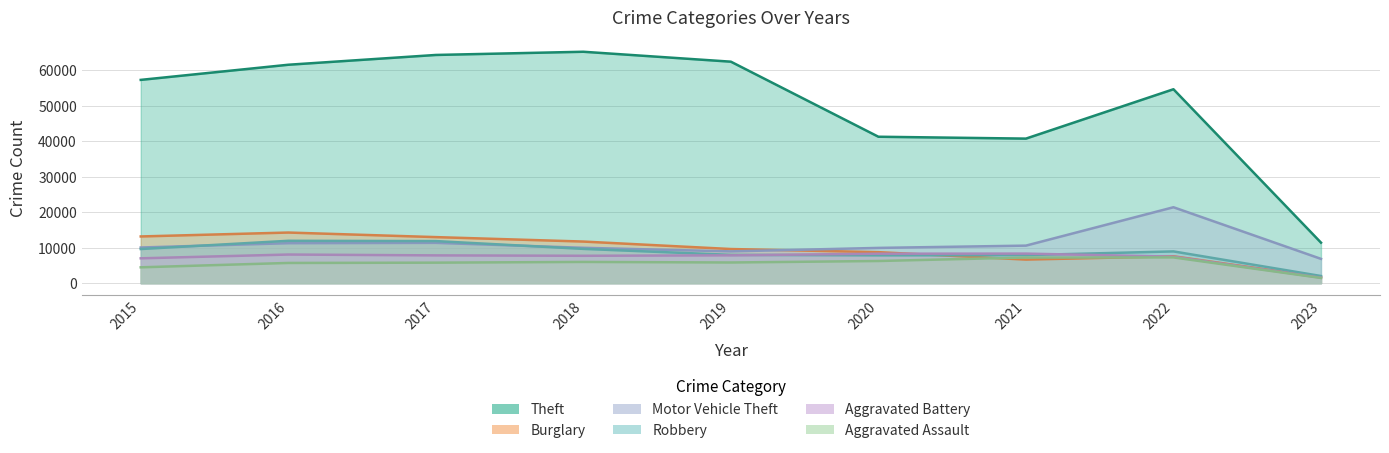

At which label does Aggravated Assault first exceed 5841?

2018